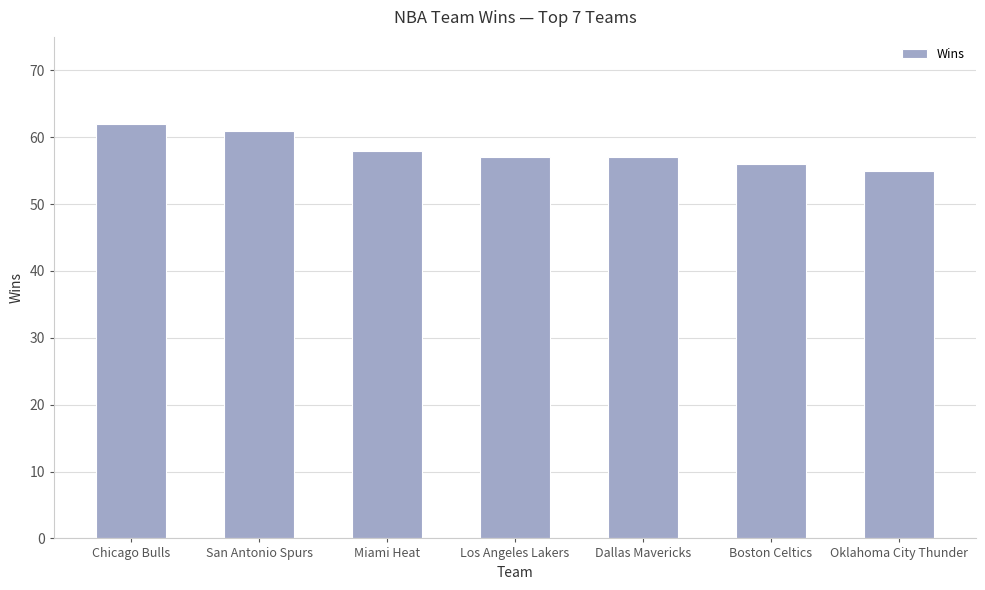

What position from the right is Chicago Bulls?

7